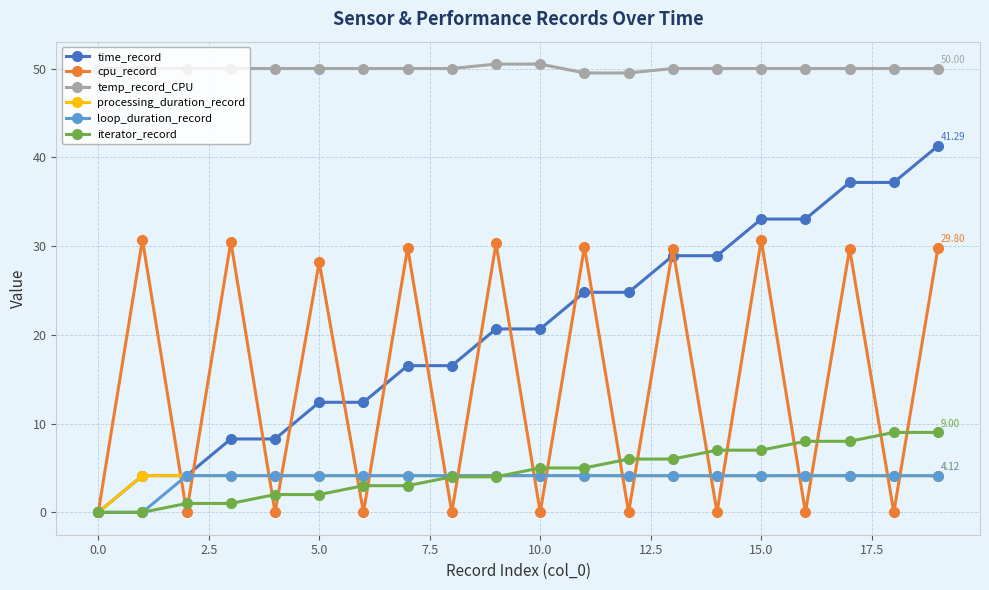

True or false: temp_record_CPU and loop_duration_record intersect in this chart.

False